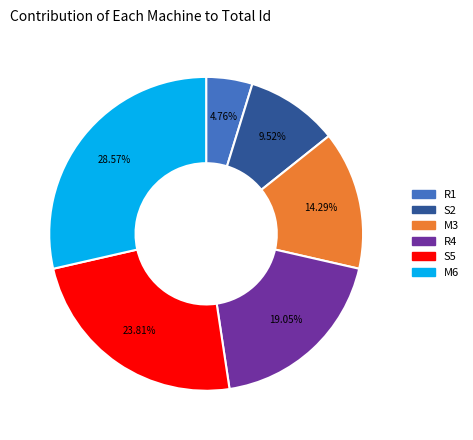

What is the smallest slice in the pie chart?

R1